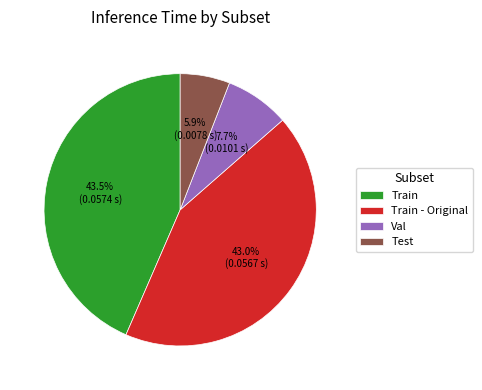

To the nearest percent, what is the average slice percentage?

25%